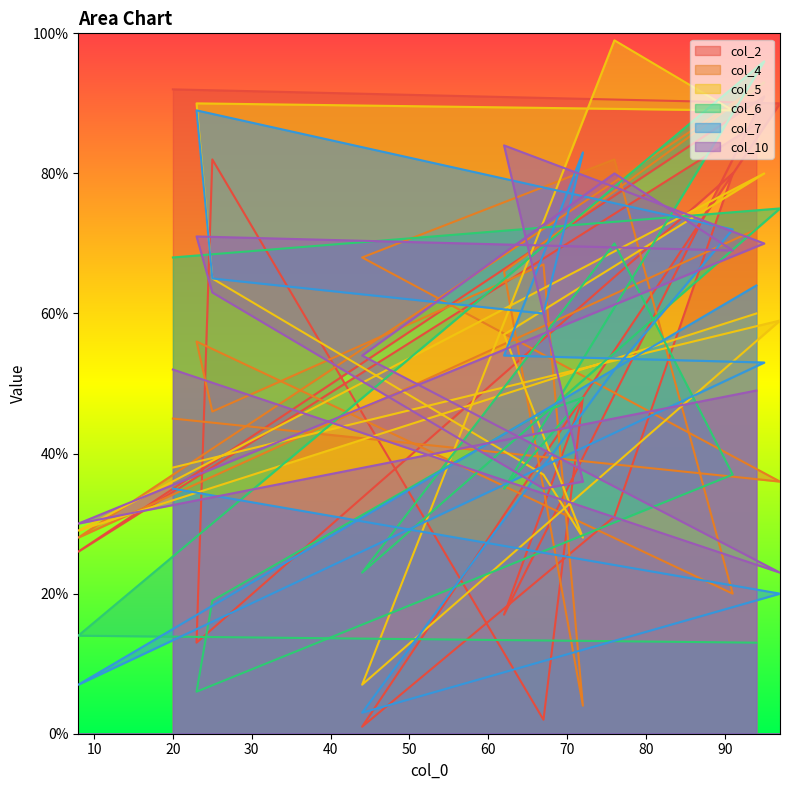

Reading left to right, list all the values displayed in this chart.

col_2: 92	90	1	31	80	13	82	2	48	17	91	26	87
col_4: 45	36	68	82	20	56	46	67	4	66	93	28	72
col_5: 38	59	7	99	89	90	65	37	28	57	80	29	60
col_6: 68	75	23	70	37	6	19	46	48	35	96	14	13
col_7: 35	20	3	52	72	89	65	60	83	54	53	7	64
col_10: 52	23	54	80	69	71	63	35	36	84	70	30	49